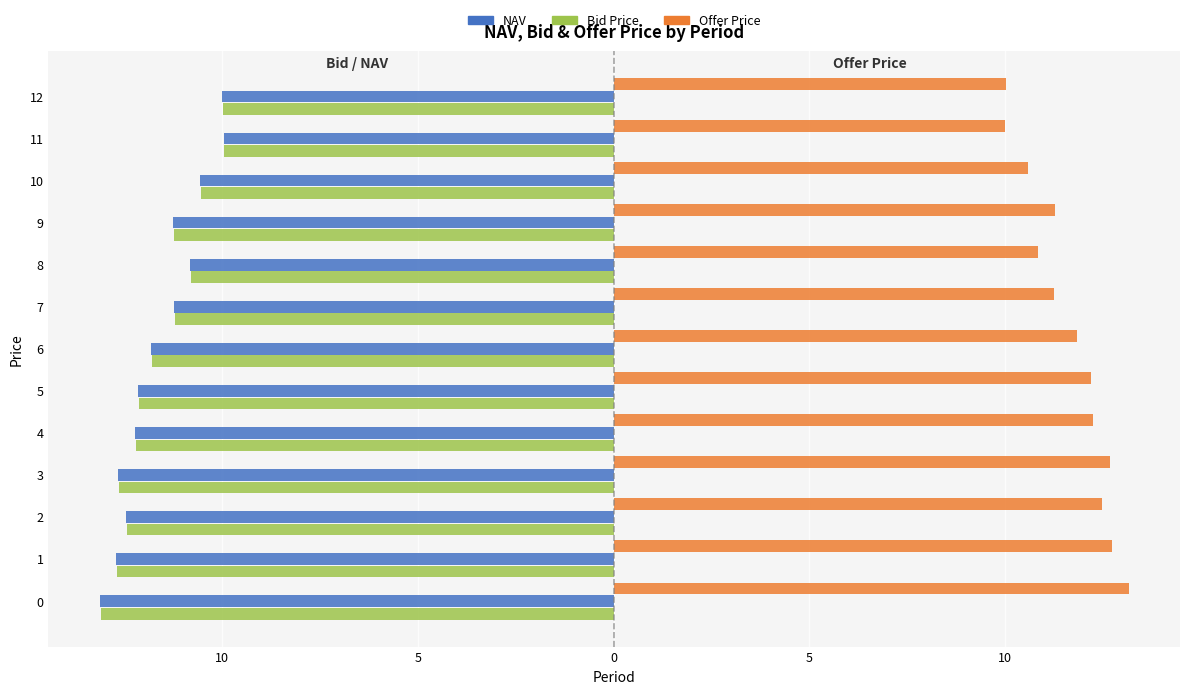

Rank the series at 7 from highest to lowest value.

Offer Price, Bid Price, NAV